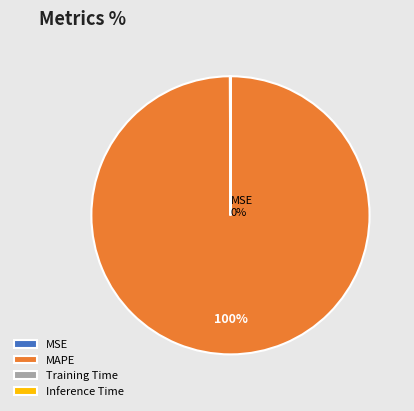

To the nearest percent, what is the average slice percentage?

25%